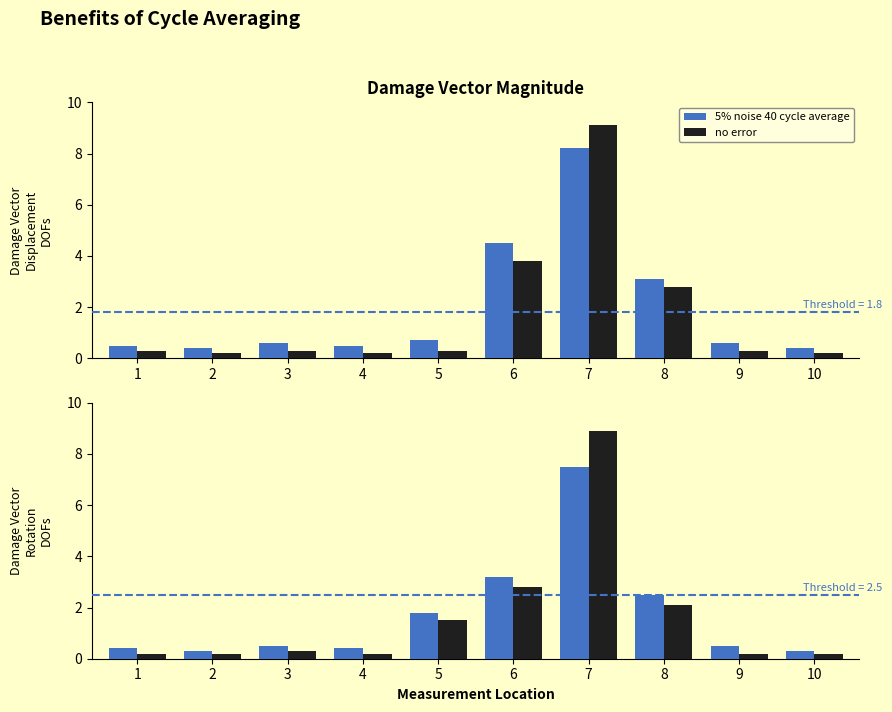

Where is 5% noise 40 cycle average nearest to the value 3?

6